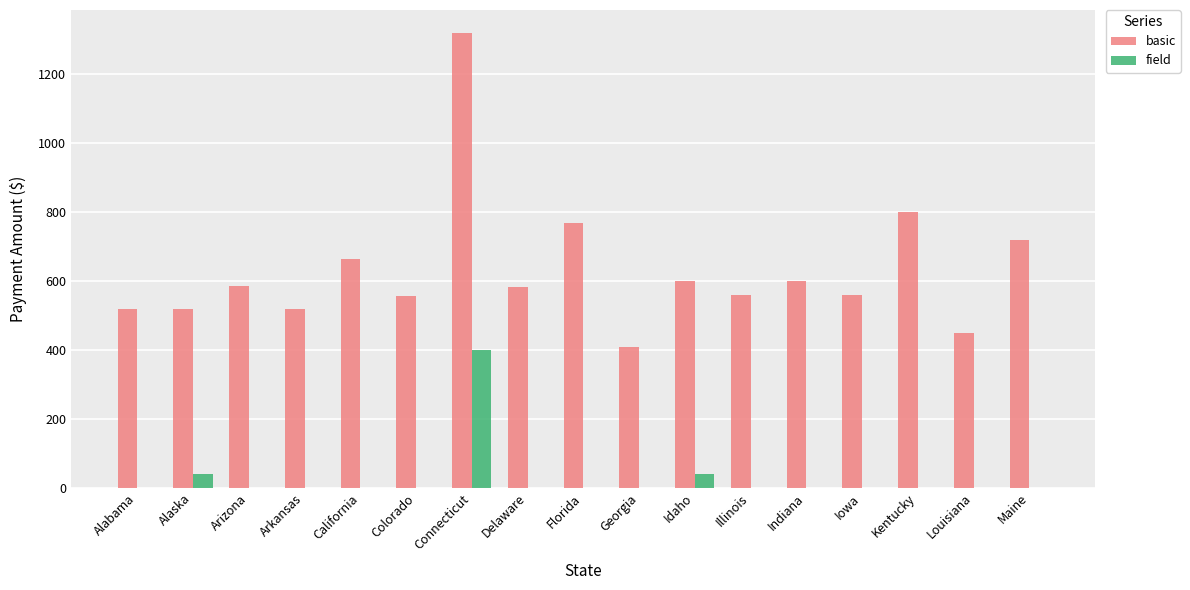

Is it true that field equals 272 at Kentucky?

False